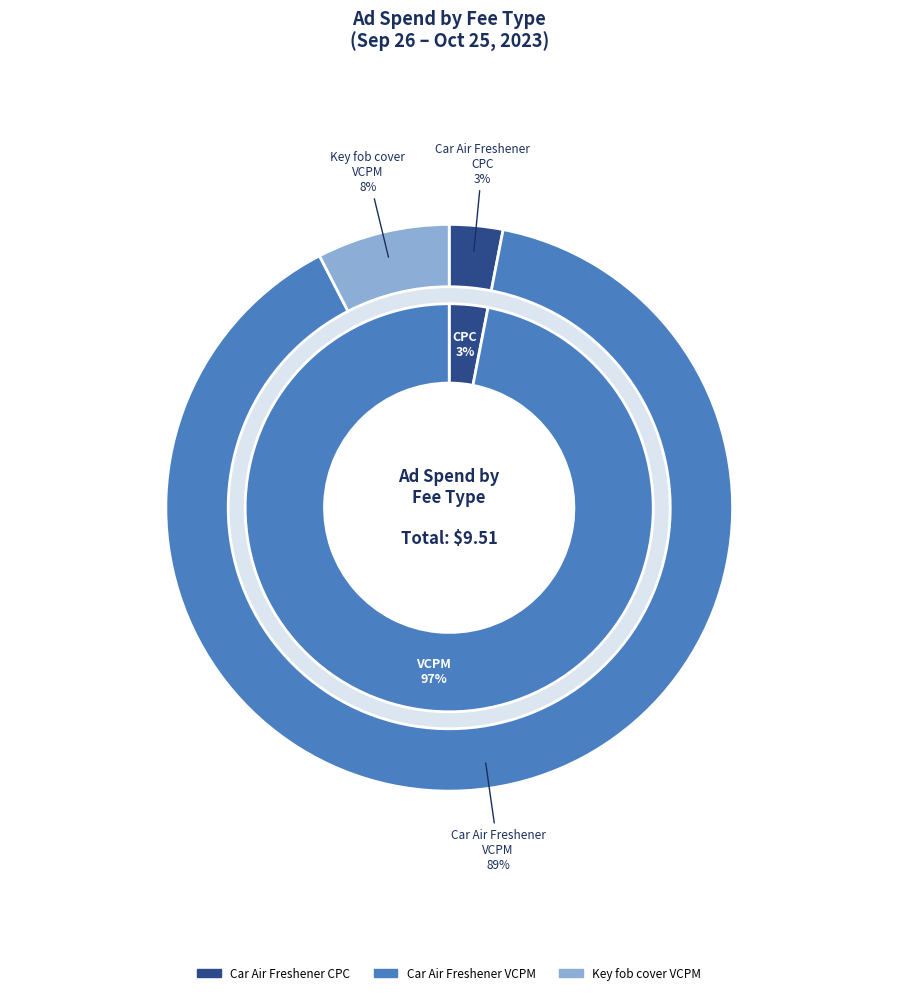

What is the largest slice in the pie chart?

VCPM